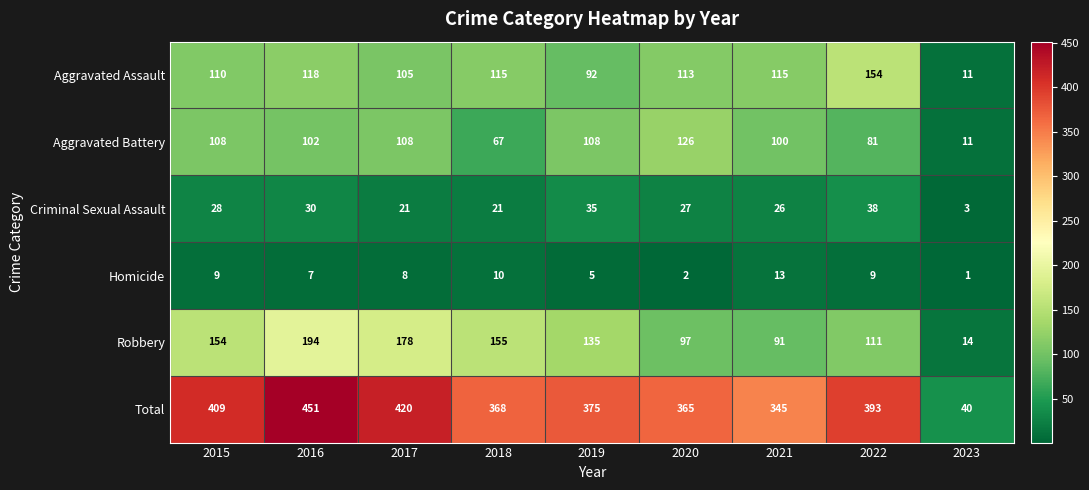

The Criminal Sexual Assault series shows 28 at 2015. True or false?

True